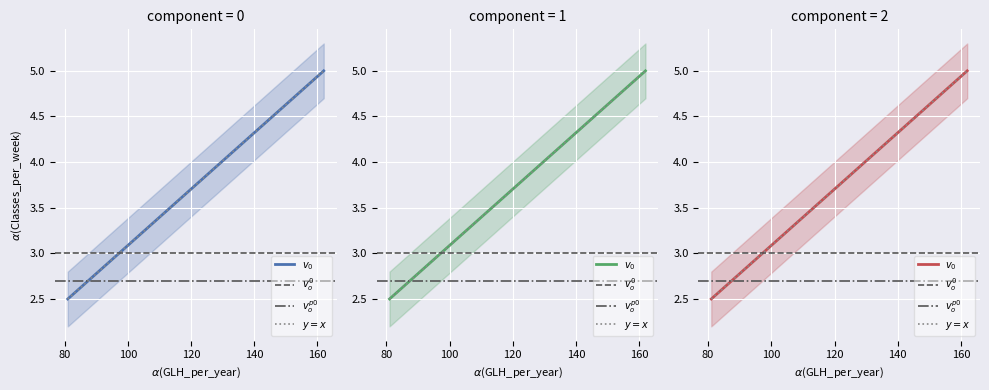

Does the chart display data point markers on the line(s)?

No